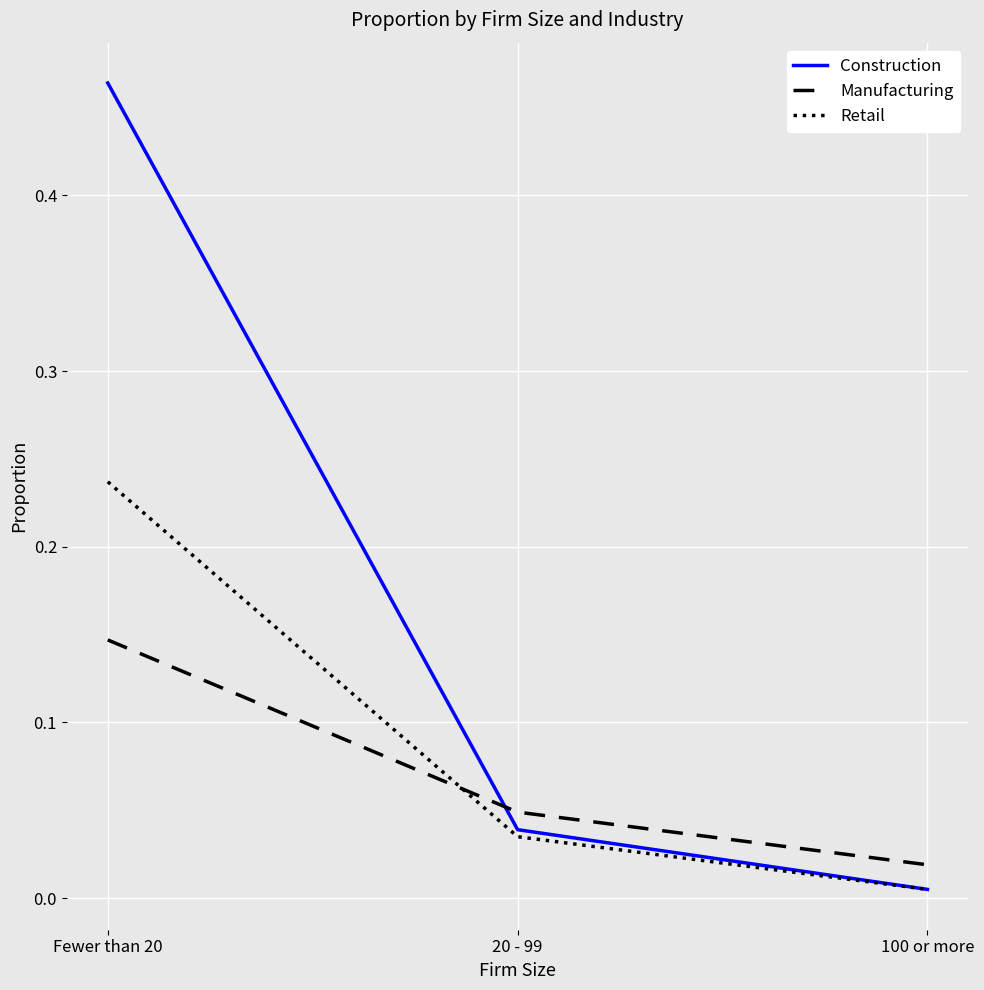

The Retail series shows 0.0 at 100 or more. True or false?

True